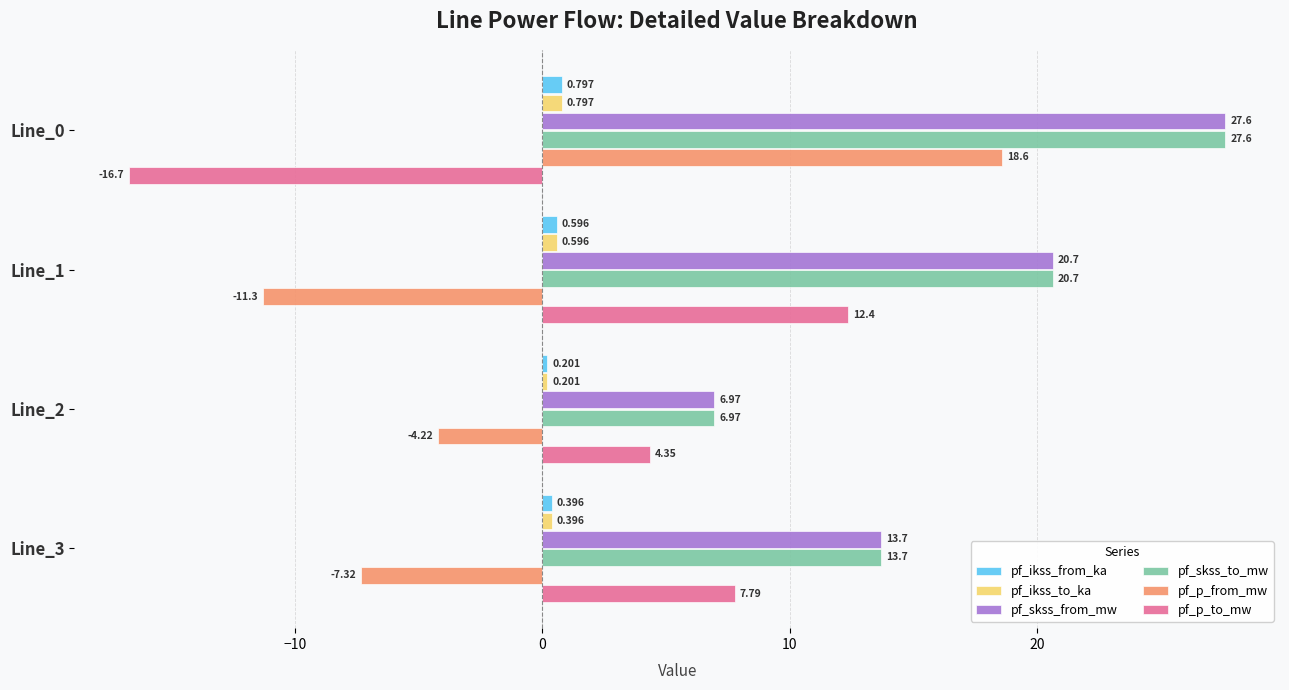

Which series changed the most between Line_0 and Line_3?

pf_p_from_mw